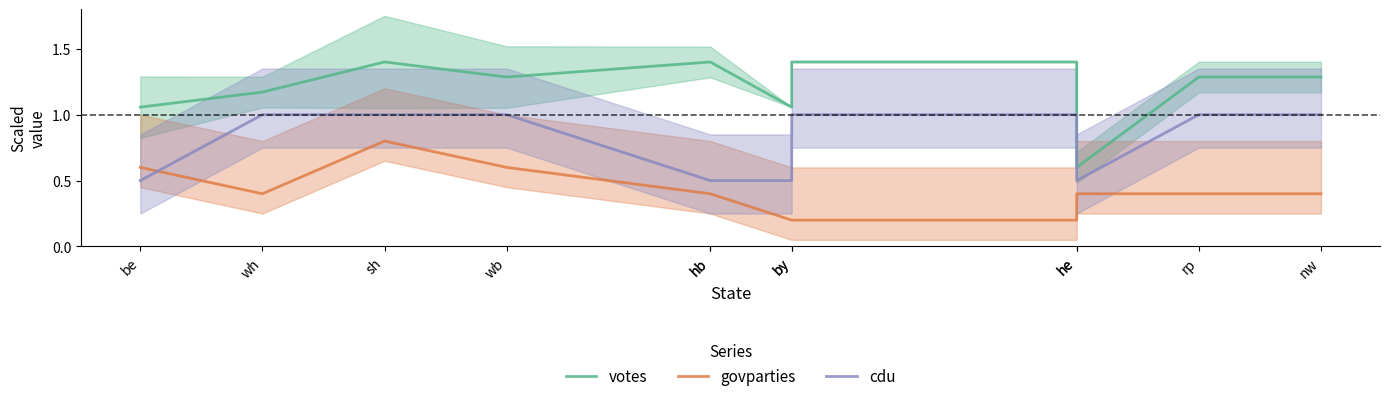

What is the maximum value for votes?

1.4